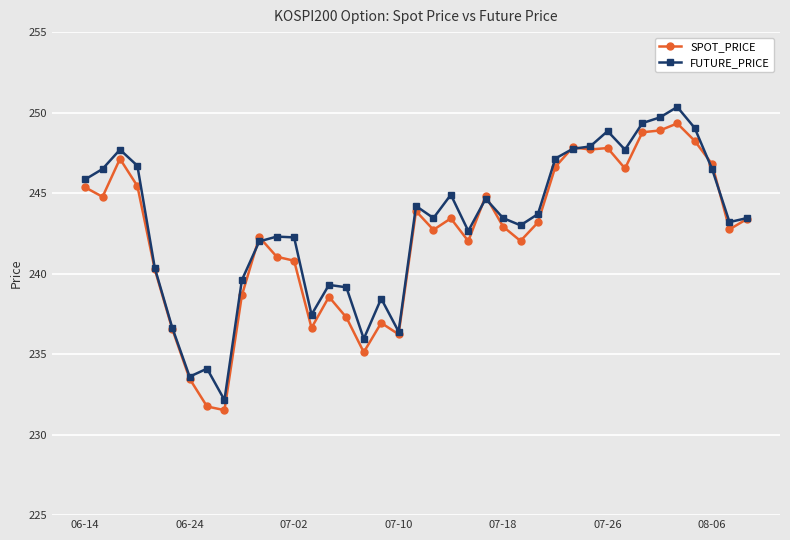

Does the chart display data point markers on the line(s)?

Yes